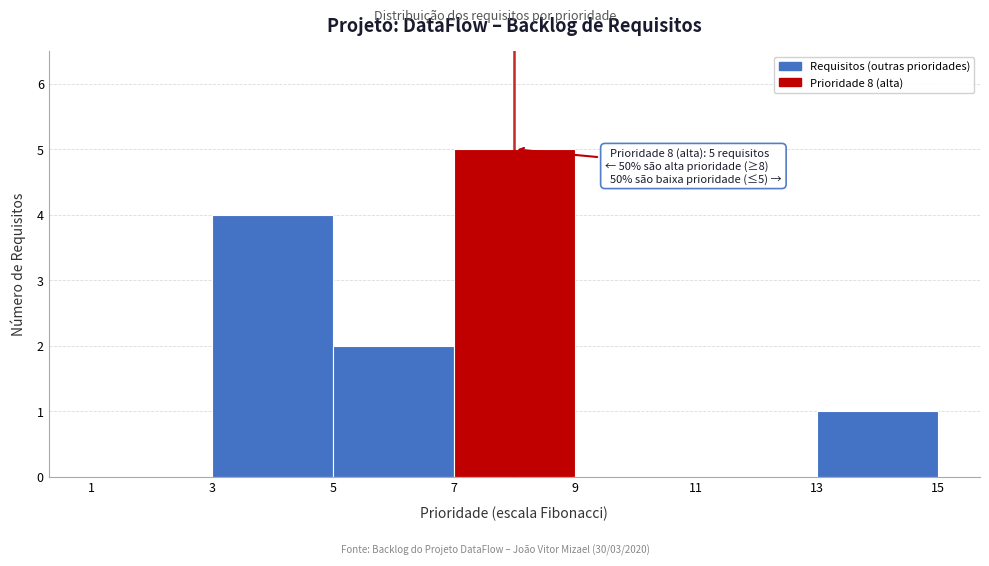

Over which range of the x-axis is the bar tallest?

7 to 9